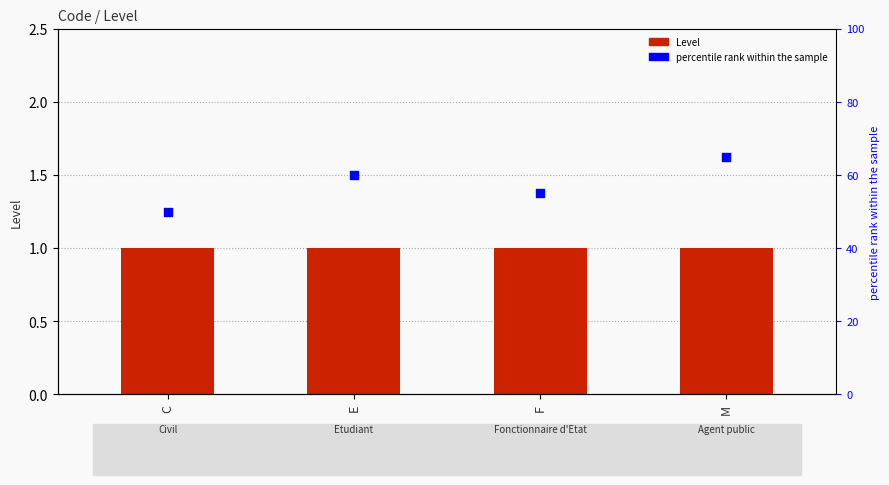

At which category is the sum across all series the highest?

M